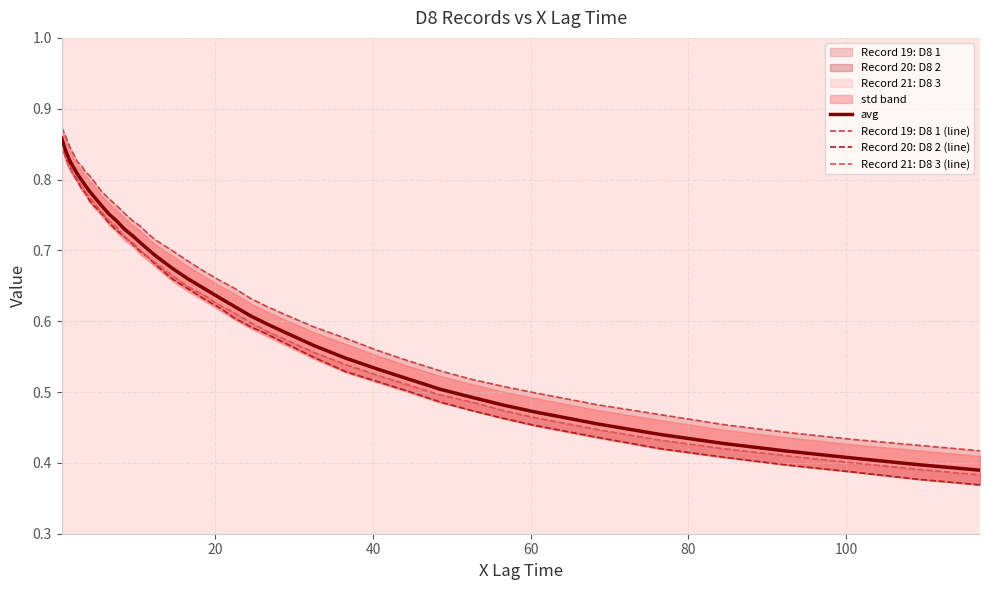

What is the difference between the second highest and minimum values in the avg series?

0.5